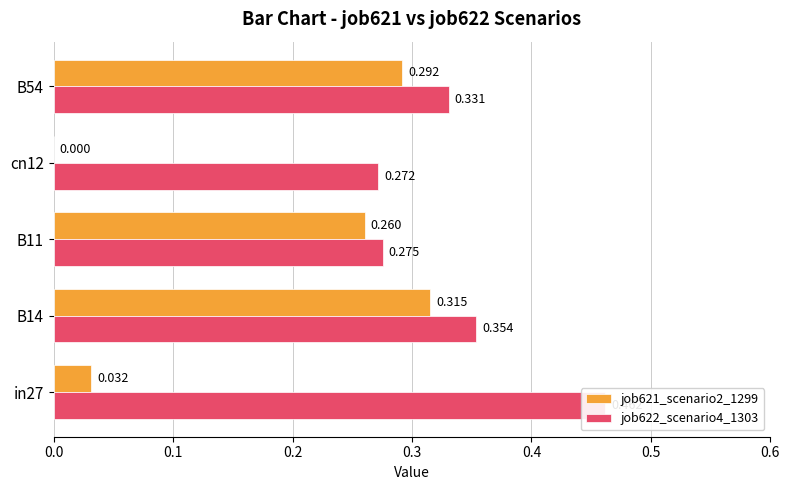

Reading right to left, transcribe all the data shown in this chart.

job621_scenario2_1299: 0.3	0.0	0.3	0.3	0.0
job622_scenario4_1303: 0.3	0.3	0.3	0.4	0.5